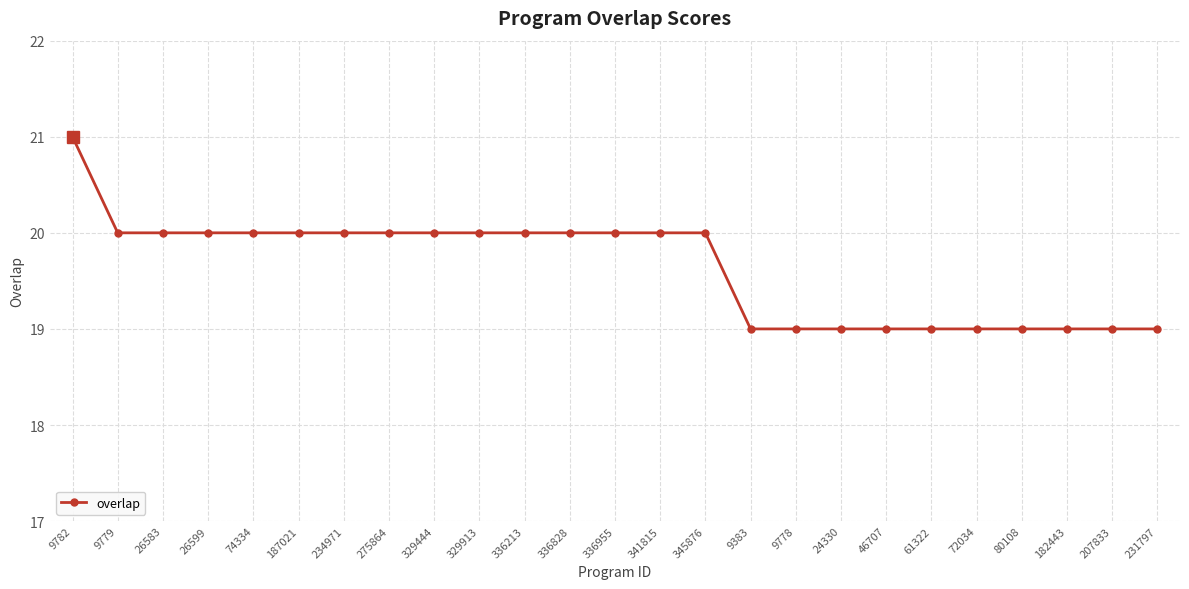

What is the ratio of the value at 341815 to the value at 275864?

1.0